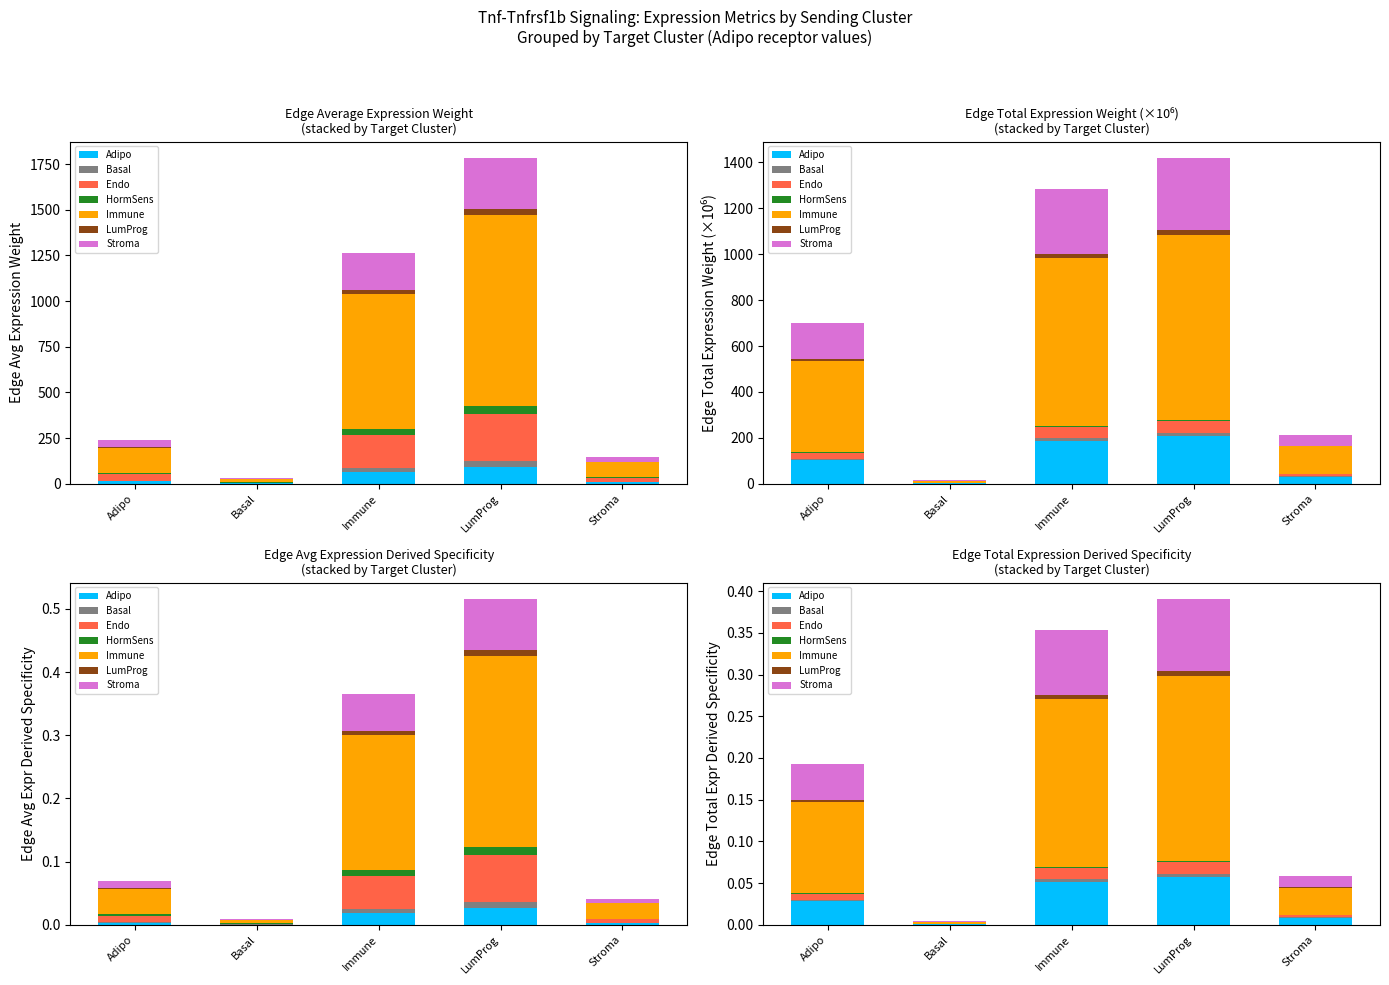

What is the value of the Edge average expression weight bar at the 4th from the left?

93.1